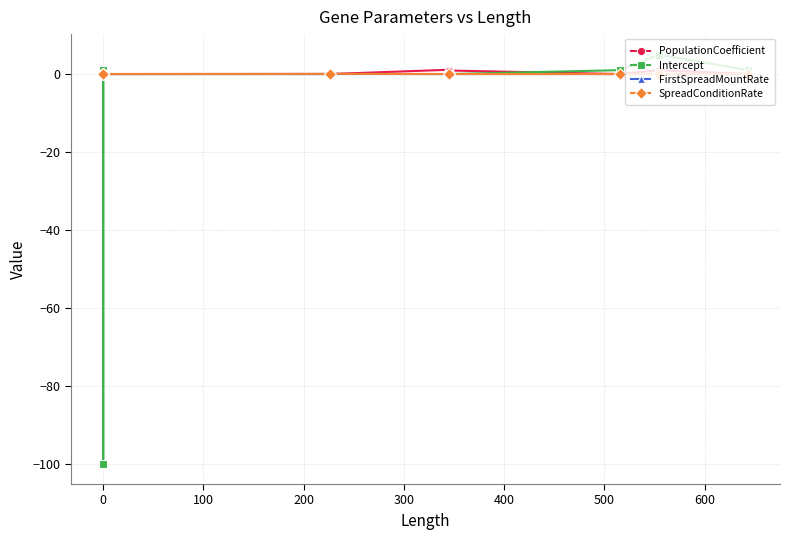

How many interior local peaks does the SpreadConditionRate series have?

1